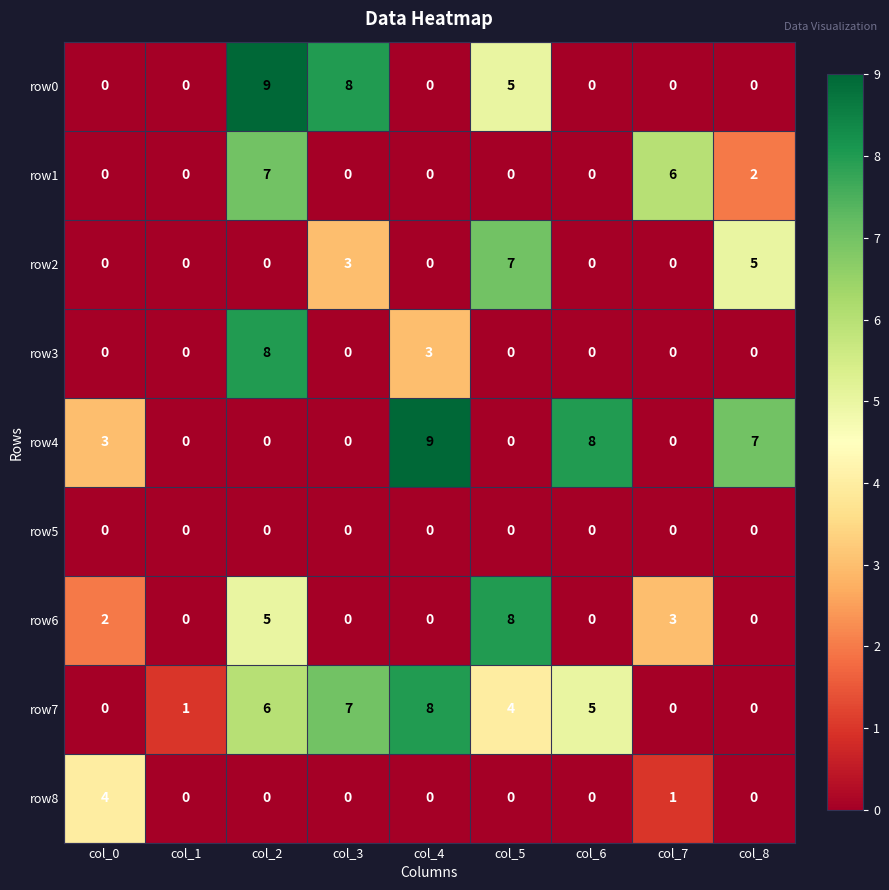

Count the row3 values in the range 0 to 1.

7